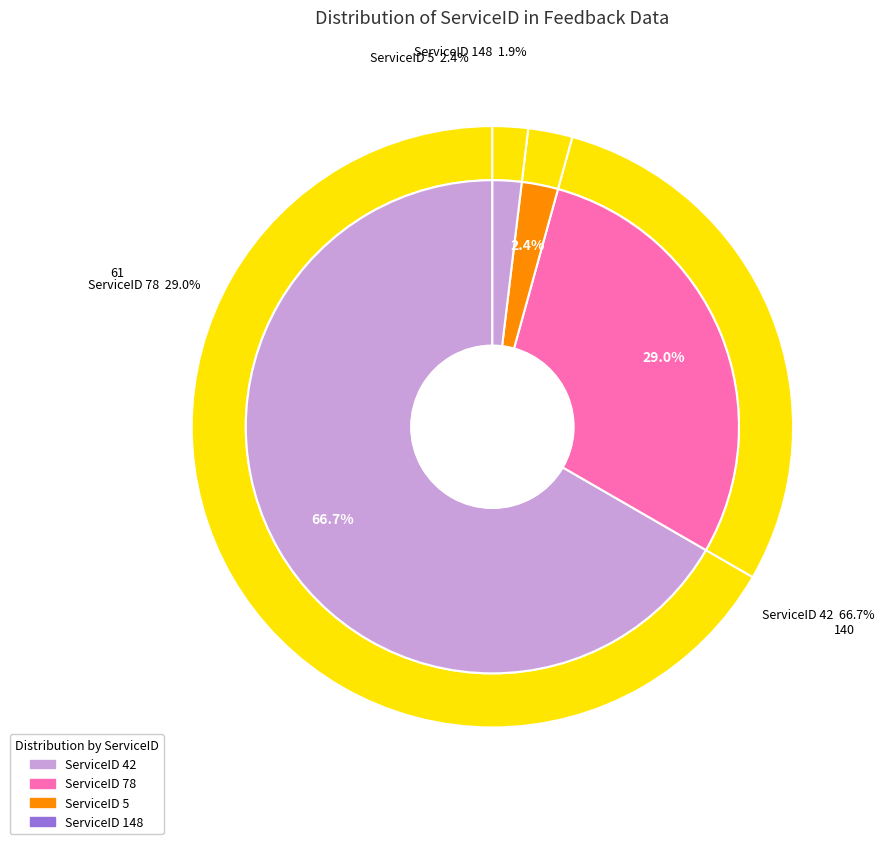

Combined, do 42 and 78 account for over 50%?

Yes